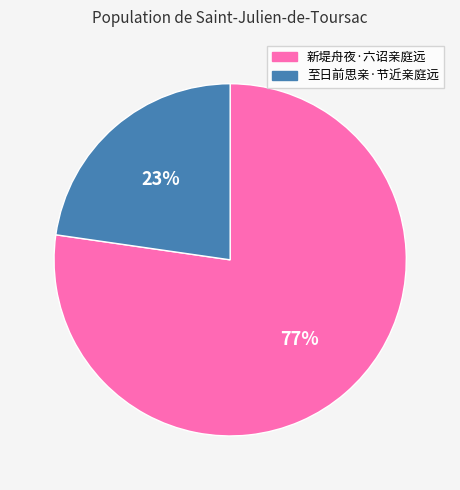

What is the smallest slice in the pie chart?

至日前思亲·节近亲庭远